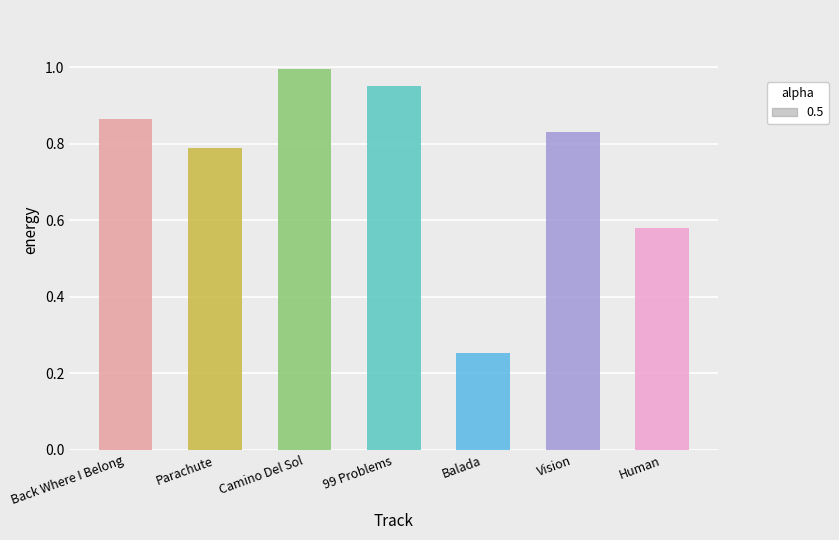

What is the label of the 5th bar from the left?

Balada